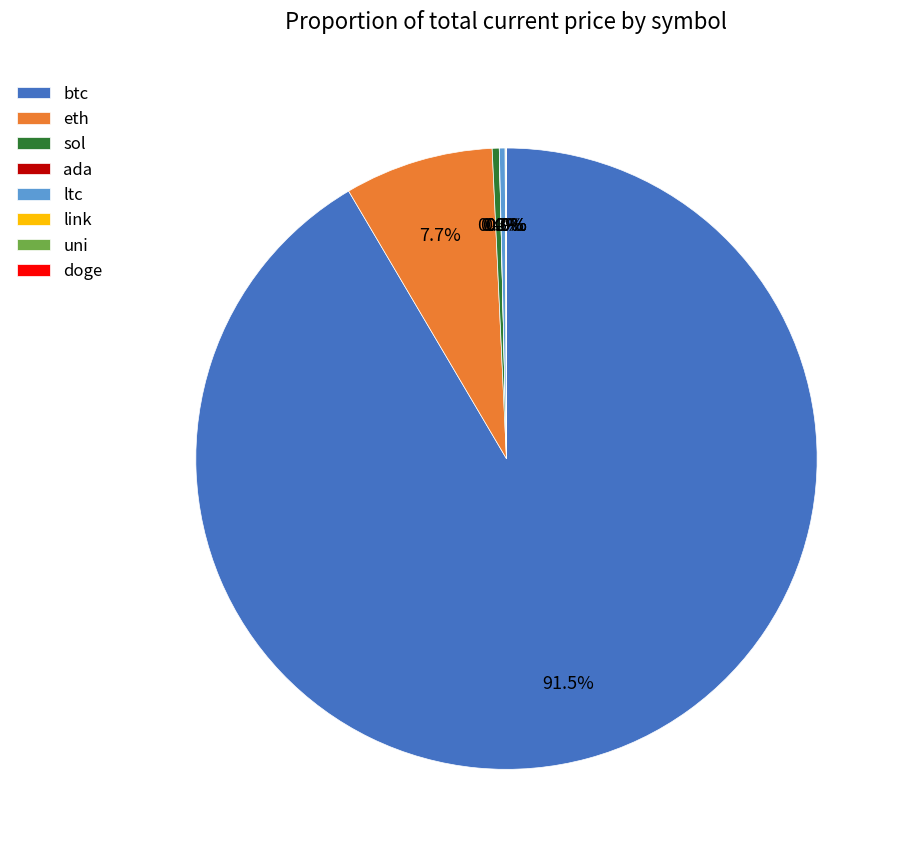

Is it true that sol is 15% of the pie?

False